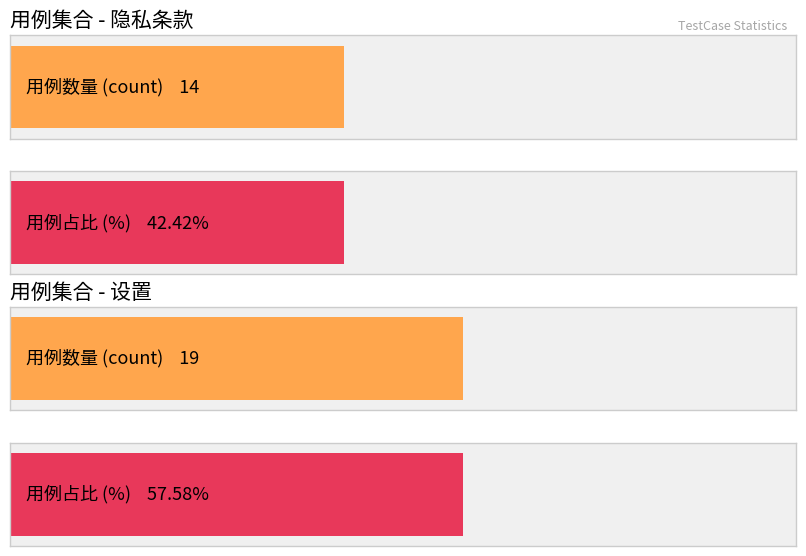

Count the values in the range 14 to 19.

2